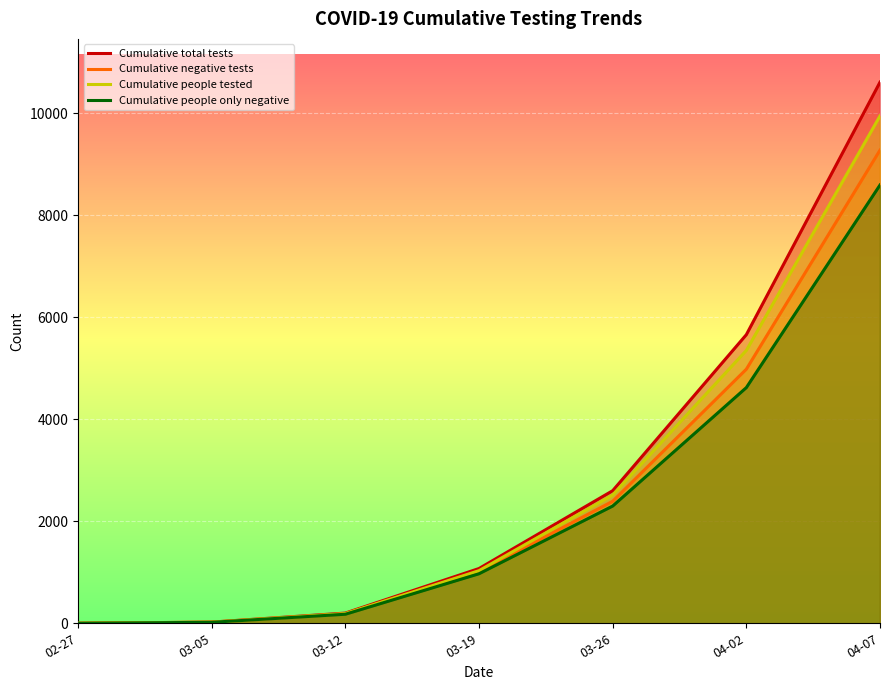

List the labels in order of Cumulative people only negative value, smallest first.

02-27, 03-05, 03-12, 03-19, 03-26, 04-02, 04-07